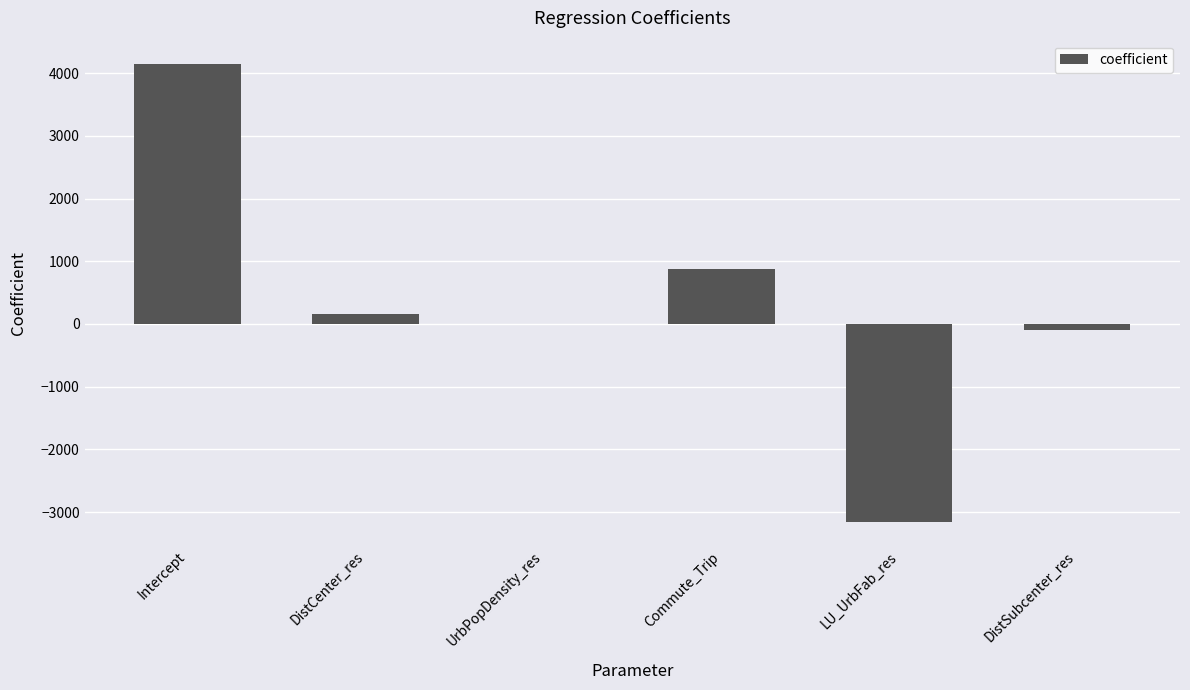

Where does the data first go above 165?

Intercept